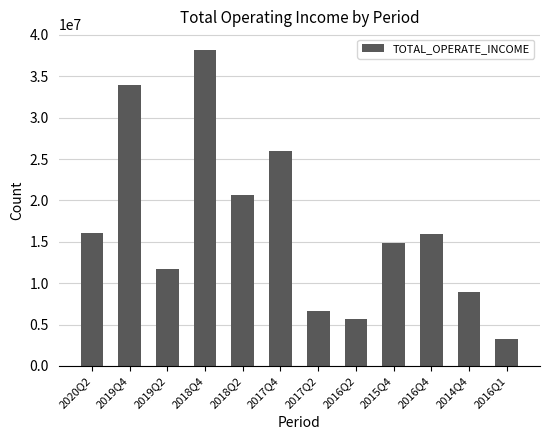

Read the value at 2018Q4.

38188134.4